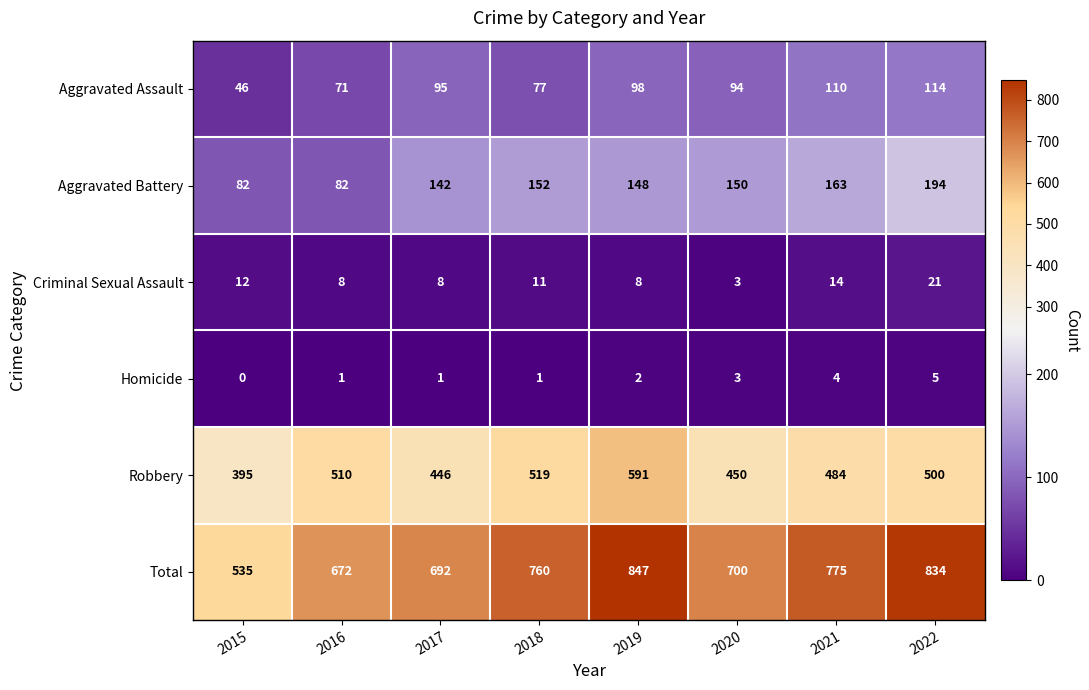

At how many categories does at least one series exceed 309?

8